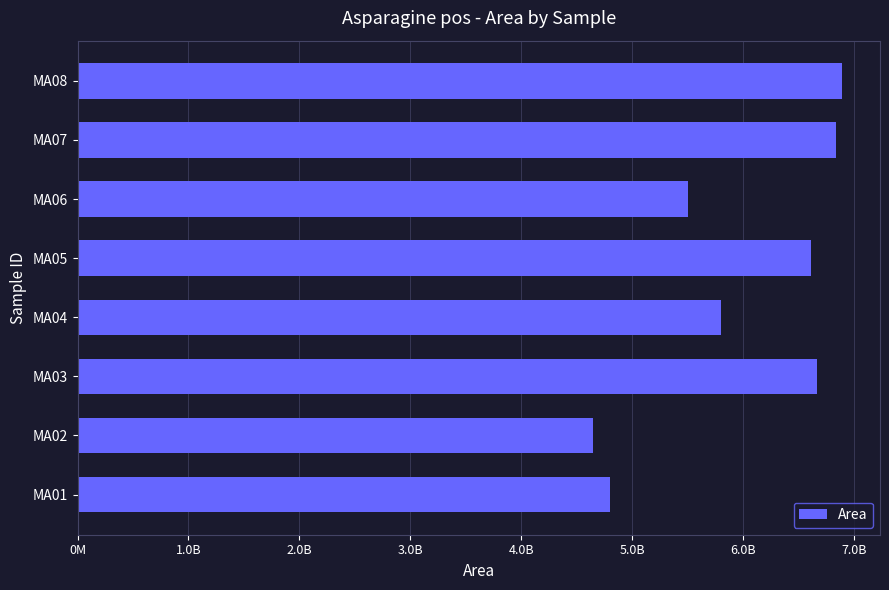

Where is the data nearest to the value 5767770827?

MA04